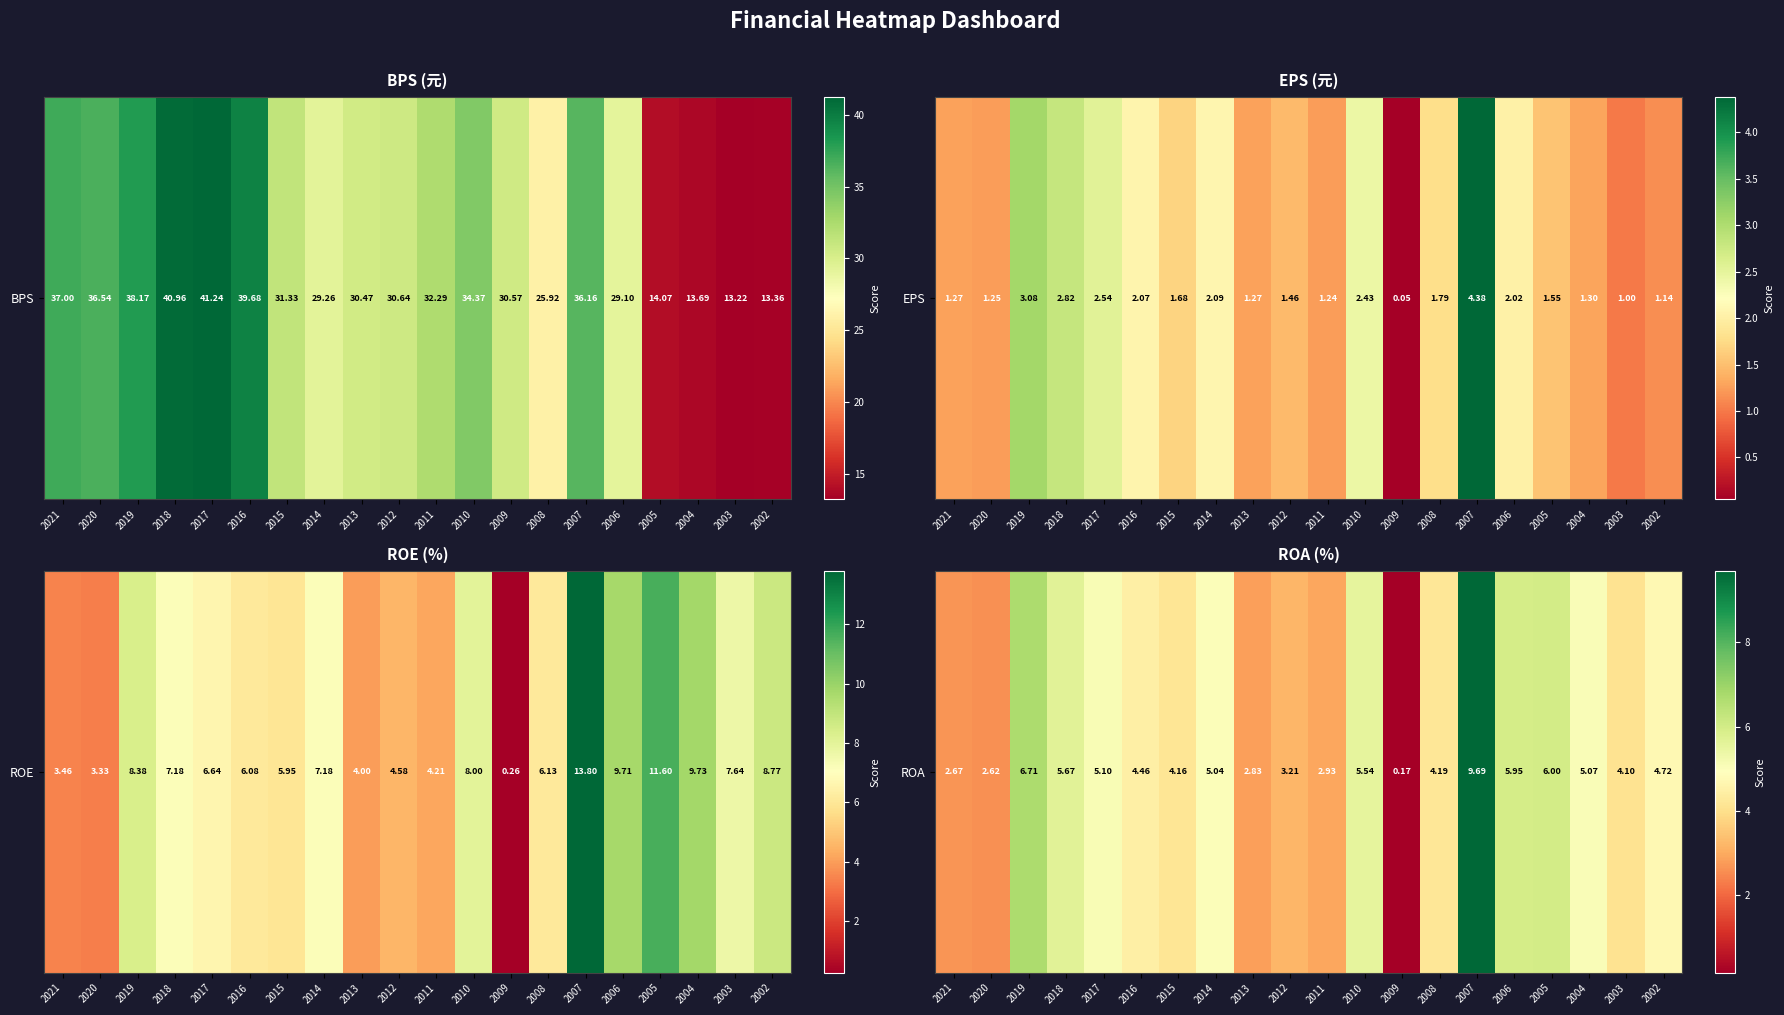

Count the number of data series in this chart.

1